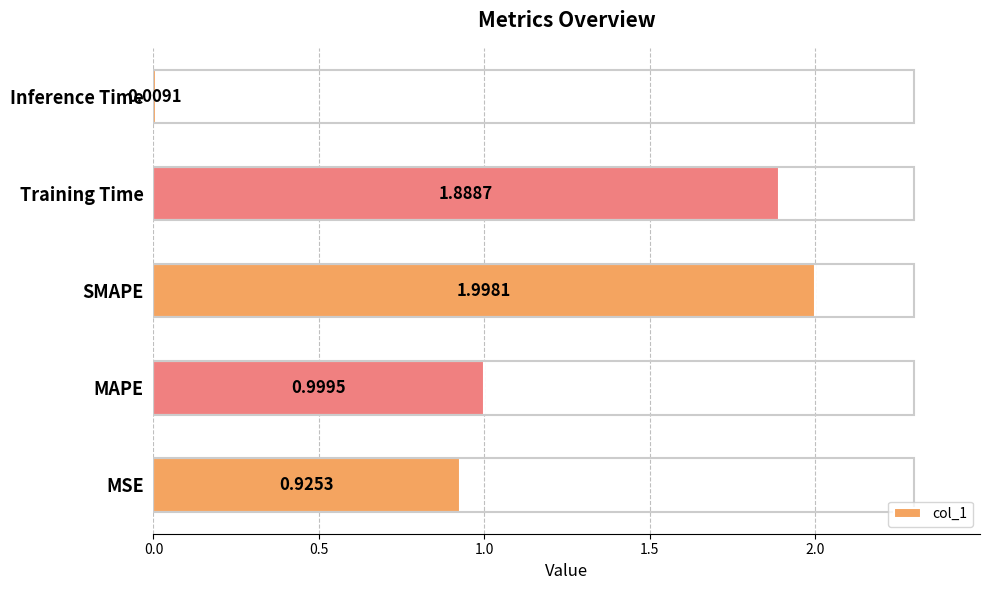

What is the maximum value shown in the chart?

2.0